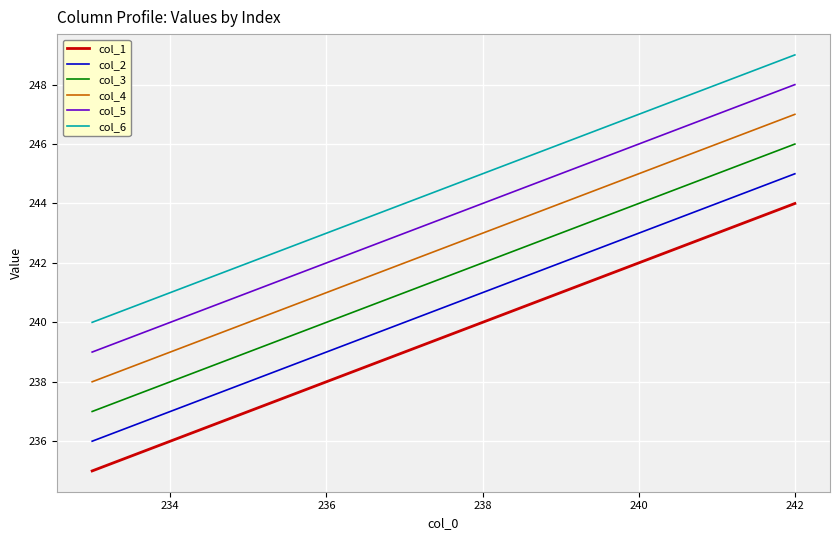

What are all the series names shown in the legend?

col_1, col_2, col_3, col_4, col_5, col_6